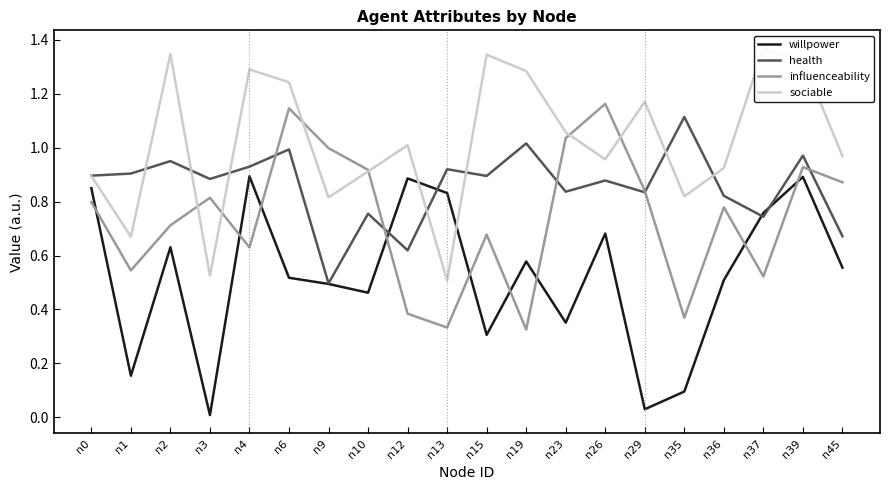

Which series has the largest total across all categories?

sociable